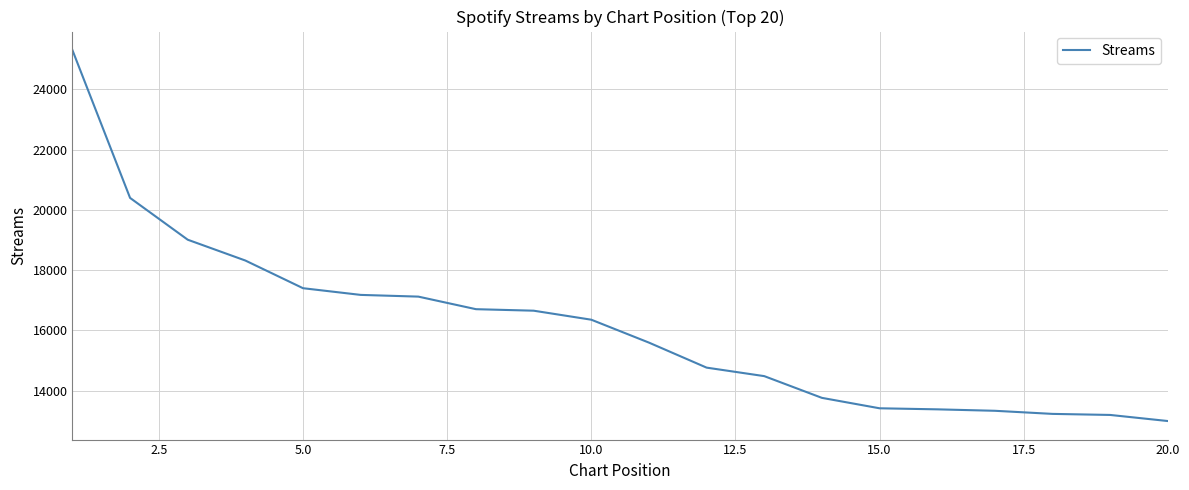

What is the greatest value displayed?

25298